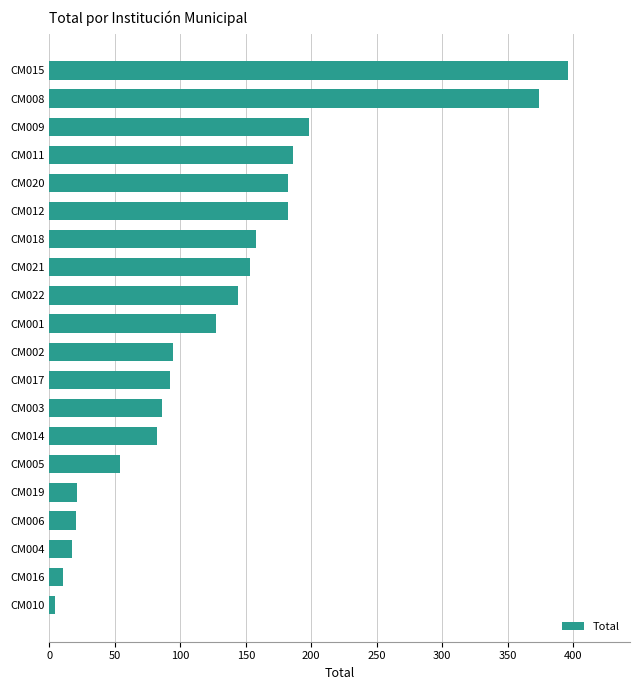

Is it true that the value at CM003 is 45?

False